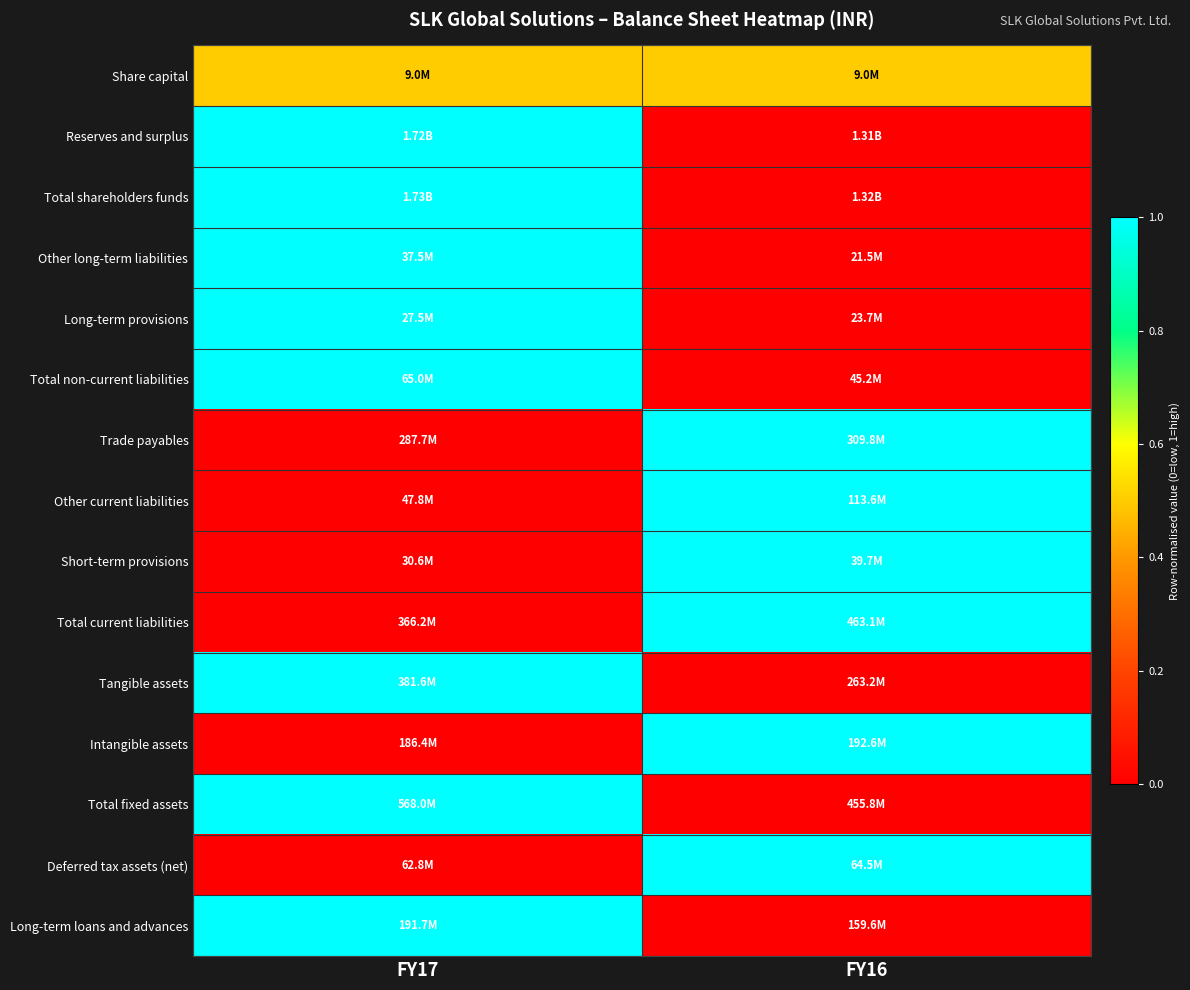

At which category is the sum across all series the highest?

FY17